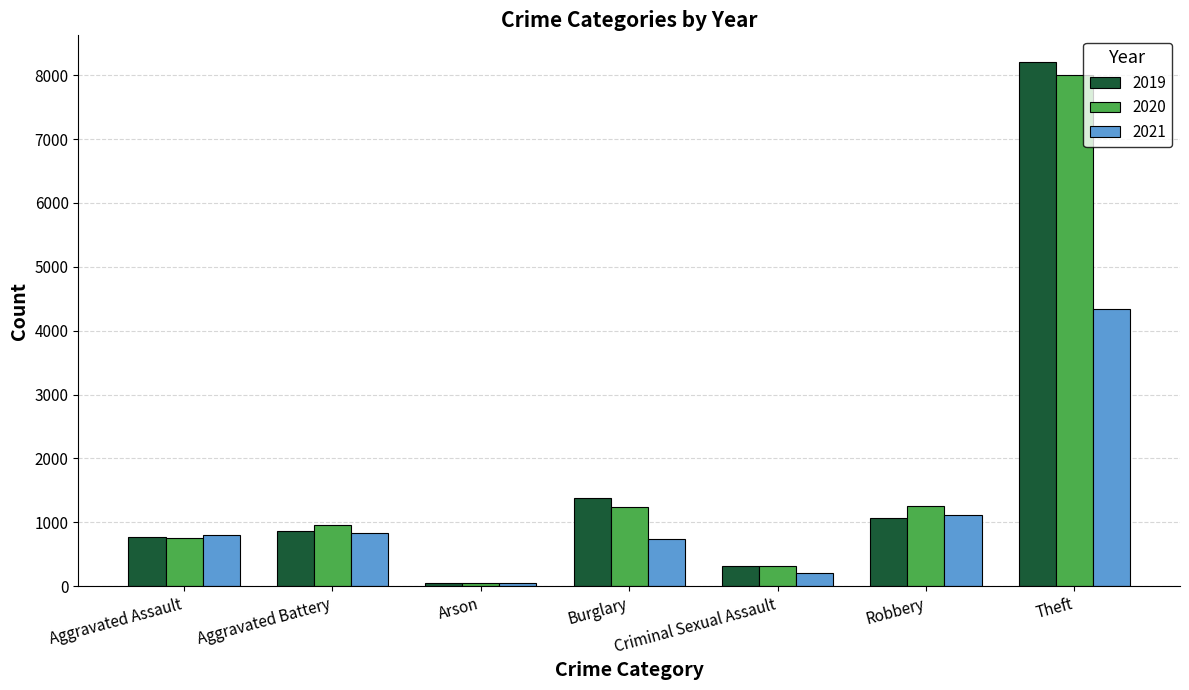

Which category has the highest value in the 2021 series?

Theft